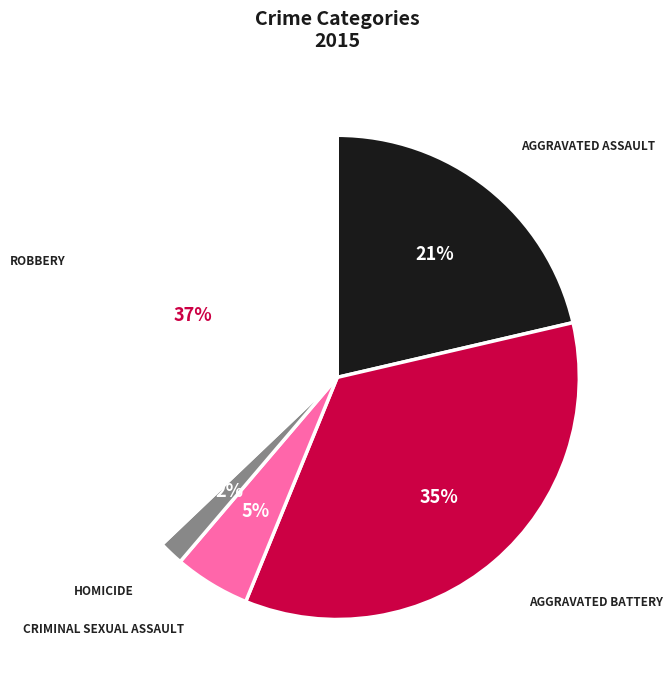

Does any single category account for the majority?

No